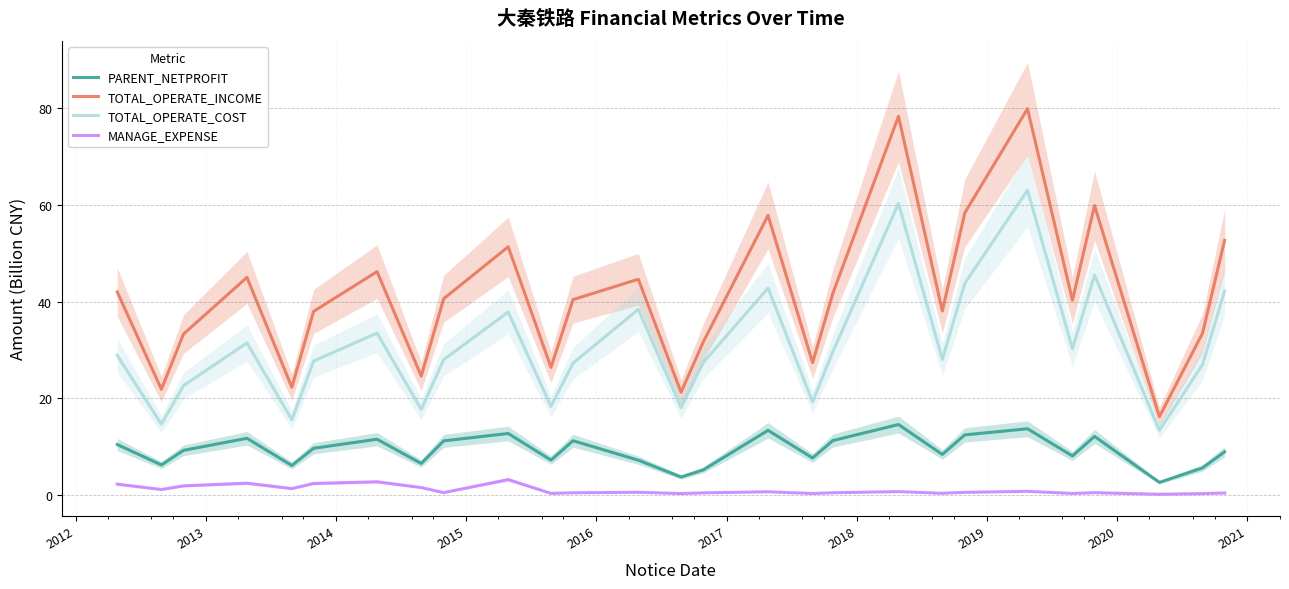

True or false: MANAGE_EXPENSE and PARENT_NETPROFIT cross at least once.

False